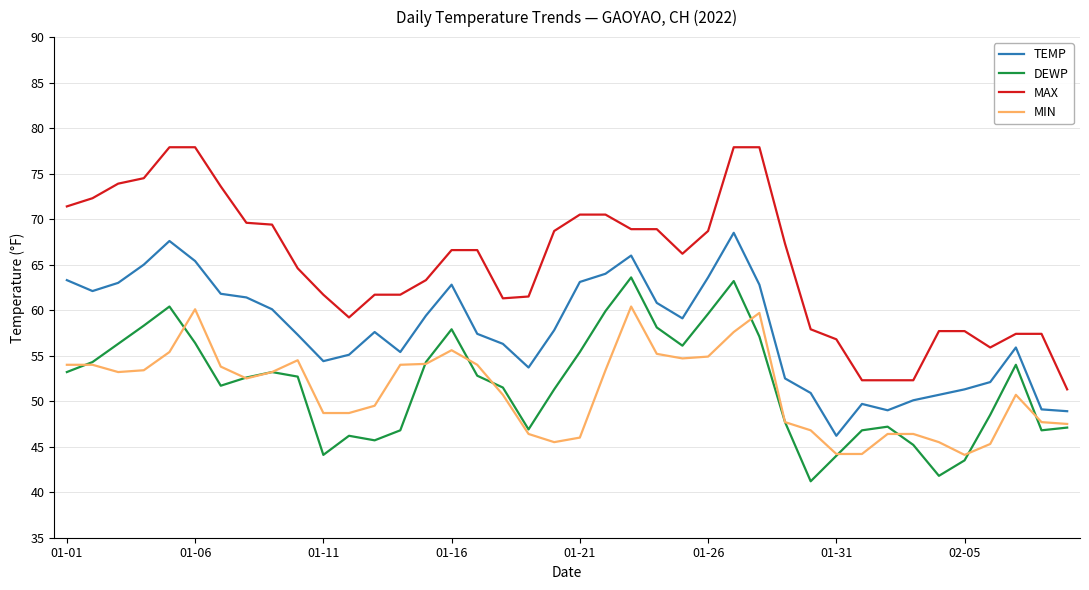

What is the minimum value for MAX?

51.3